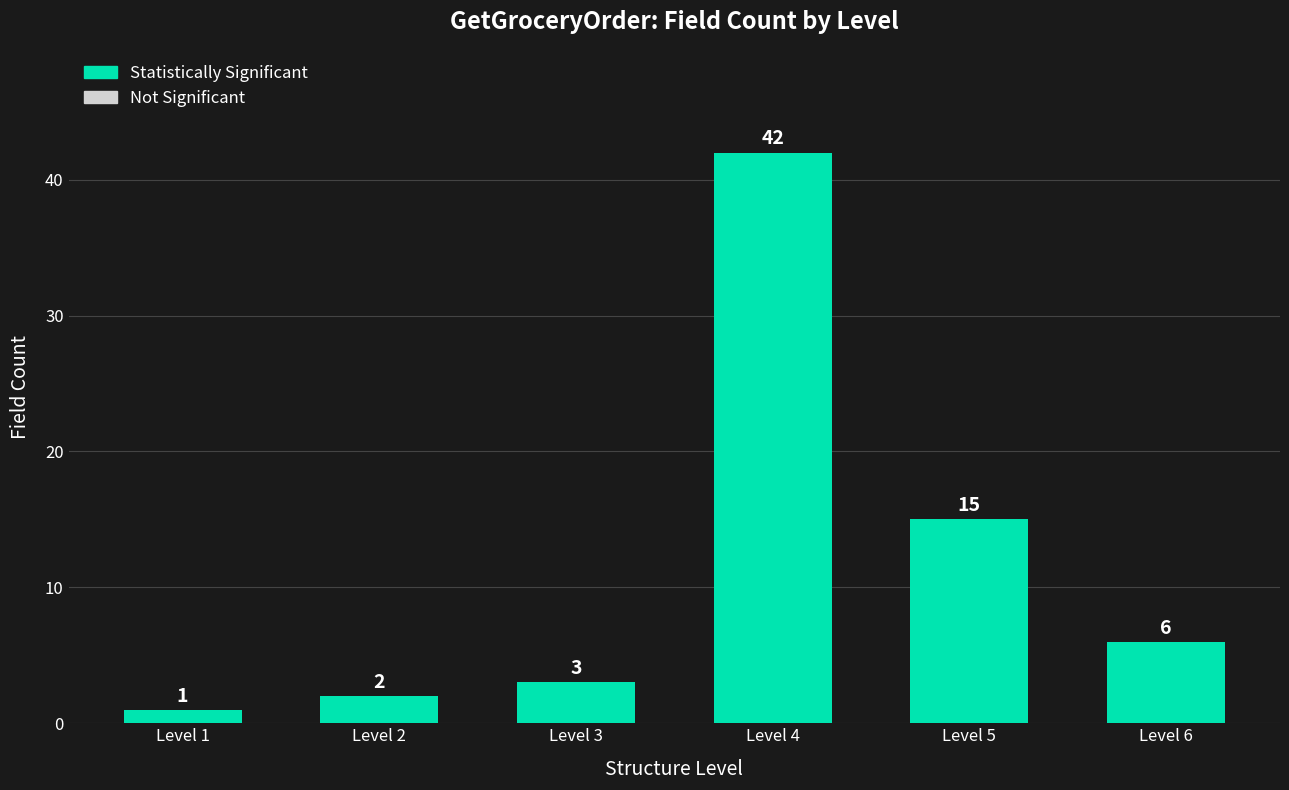

Reading left to right, list all the values displayed in this chart.

Level 1=1	Level 2=2	Level 3=3	Level 4=42	Level 5=15	Level 6=6